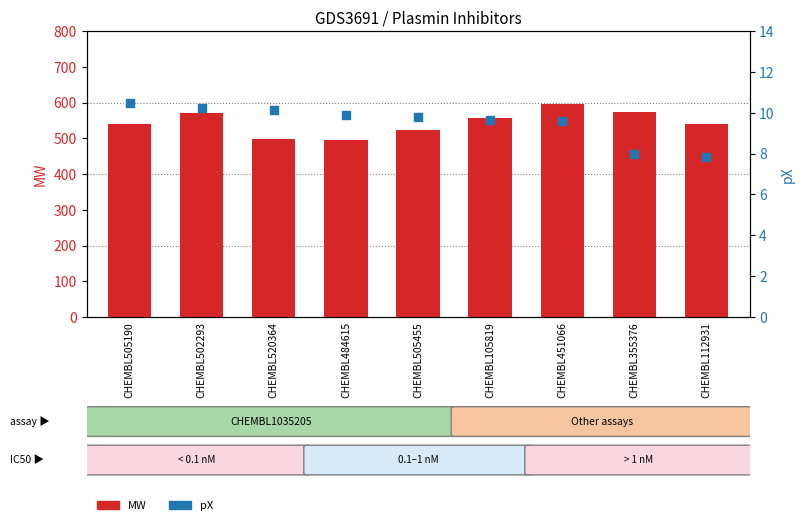

What are all the series names shown in the legend?

MW, pX